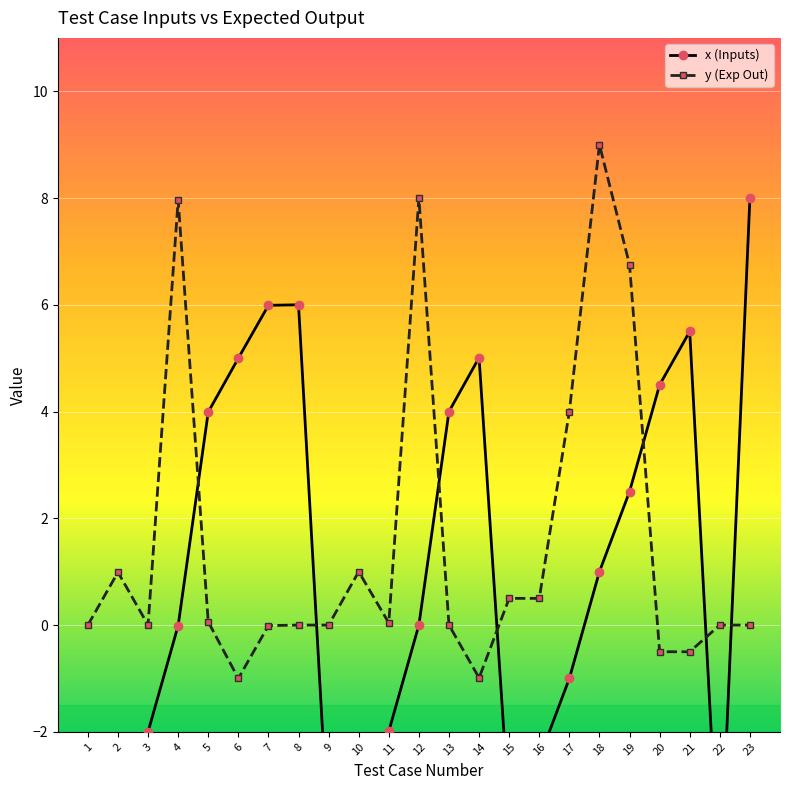

At which label is y (Exp Out) closest to 4?

17